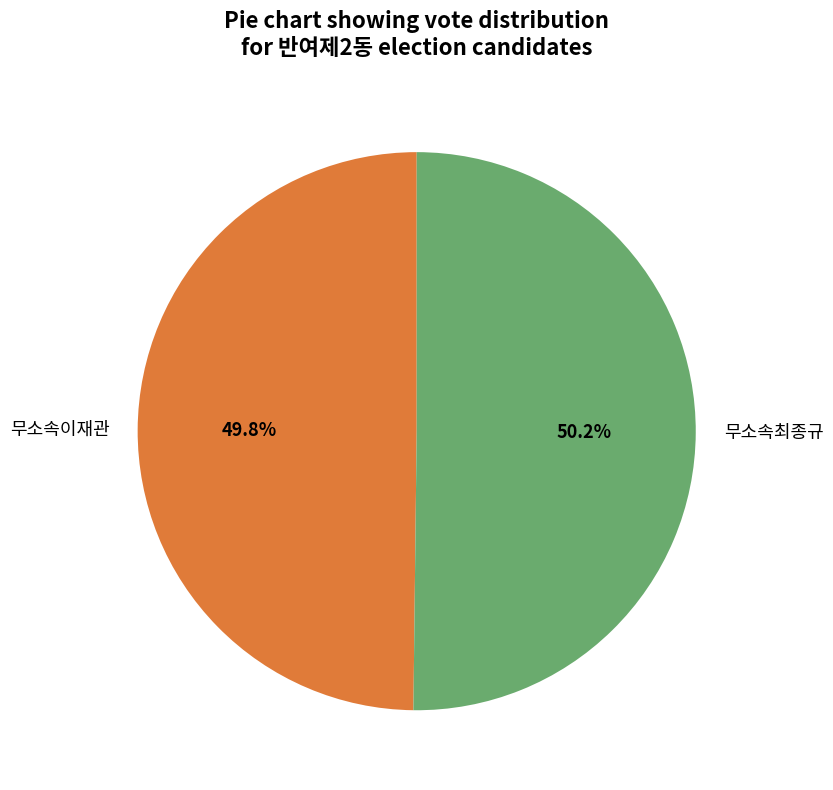

Is there any slice that represents more than half of the pie?

Yes